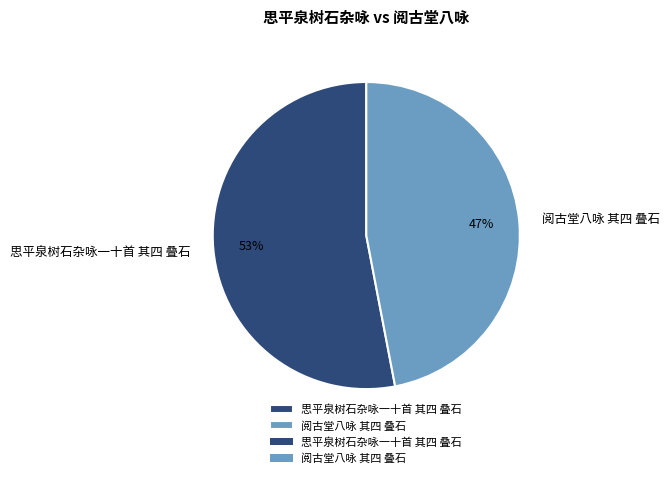

To the nearest percent, what portion does 思平泉树石杂咏一十首 其四 叠石 represent?

53%